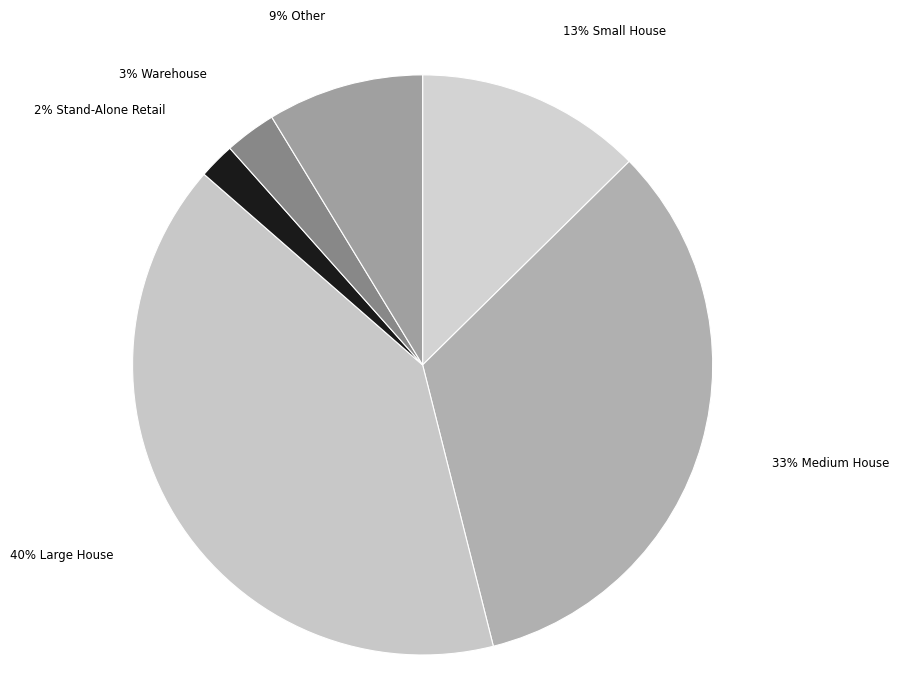

True or false: 2% Stand-Alone Retail accounts for 16% of the total.

False